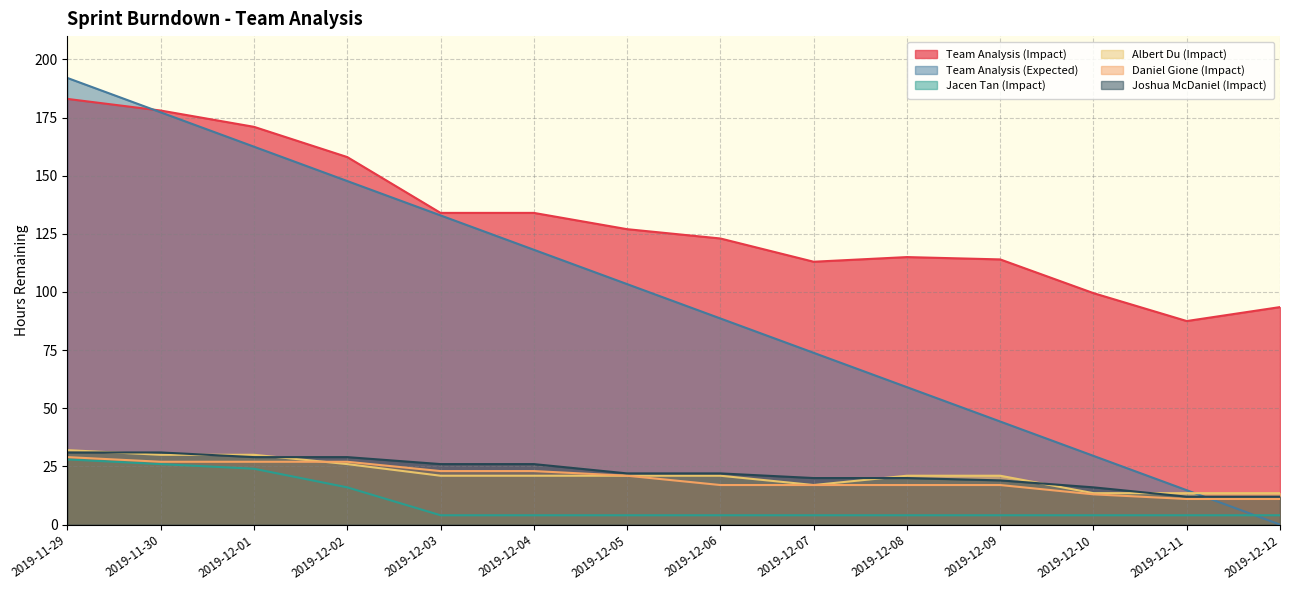

Reading left to right, extract all data points from this chart.

Team Analysis (Impact): 2019-11-29=183.0	2019-11-30=178.0	2019-12-01=171.0	2019-12-02=158.0	2019-12-03=134.0	2019-12-04=134.0	2019-12-05=127.0	2019-12-06=123.0	2019-12-07=113.0	2019-12-08=115.0	2019-12-09=114.0	2019-12-10=99.5	2019-12-11=87.5	2019-12-12=93.5
Team Analysis (Expected): 2019-11-29=192.0	2019-11-30=177.2	2019-12-01=162.5	2019-12-02=147.7	2019-12-03=132.9	2019-12-04=118.2	2019-12-05=103.4	2019-12-06=88.6	2019-12-07=73.8	2019-12-08=59.1	2019-12-09=44.3	2019-12-10=29.5	2019-12-11=14.8	2019-12-12=0.0
Jacen Tan (Impact): 2019-11-29=28.0	2019-11-30=26.0	2019-12-01=24.0	2019-12-02=16.0	2019-12-03=4.0	2019-12-04=4.0	2019-12-05=4.0	2019-12-06=4.0	2019-12-07=4.0	2019-12-08=4.0	2019-12-09=4.0	2019-12-10=4.0	2019-12-11=4.0	2019-12-12=4.0
Albert Du (Impact): 2019-11-29=32.0	2019-11-30=30.0	2019-12-01=30.0	2019-12-02=26.0	2019-12-03=21.0	2019-12-04=21.0	2019-12-05=21.0	2019-12-06=21.0	2019-12-07=17.0	2019-12-08=21.0	2019-12-09=21.0	2019-12-10=13.5	2019-12-11=13.5	2019-12-12=13.5
Daniel Gione (Impact): 2019-11-29=29.0	2019-11-30=27.0	2019-12-01=27.0	2019-12-02=27.0	2019-12-03=23.0	2019-12-04=23.0	2019-12-05=21.0	2019-12-06=17.0	2019-12-07=17.0	2019-12-08=17.0	2019-12-09=17.0	2019-12-10=13.0	2019-12-11=11.0	2019-12-12=11.0
Joshua McDaniel (Impact): 2019-11-29=31.0	2019-11-30=31.0	2019-12-01=29.0	2019-12-02=29.0	2019-12-03=26.0	2019-12-04=26.0	2019-12-05=22.0	2019-12-06=22.0	2019-12-07=20.0	2019-12-08=20.0	2019-12-09=19.0	2019-12-10=16.0	2019-12-11=12.0	2019-12-12=12.0